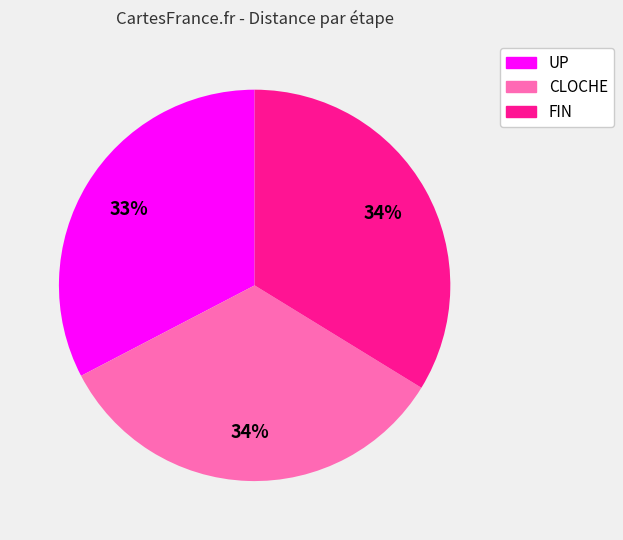

Between FIN and UP, which is larger?

FIN